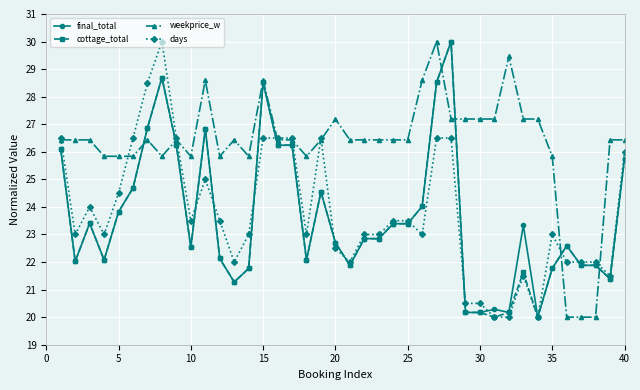

At how many categories does at least one series exceed 27?

14